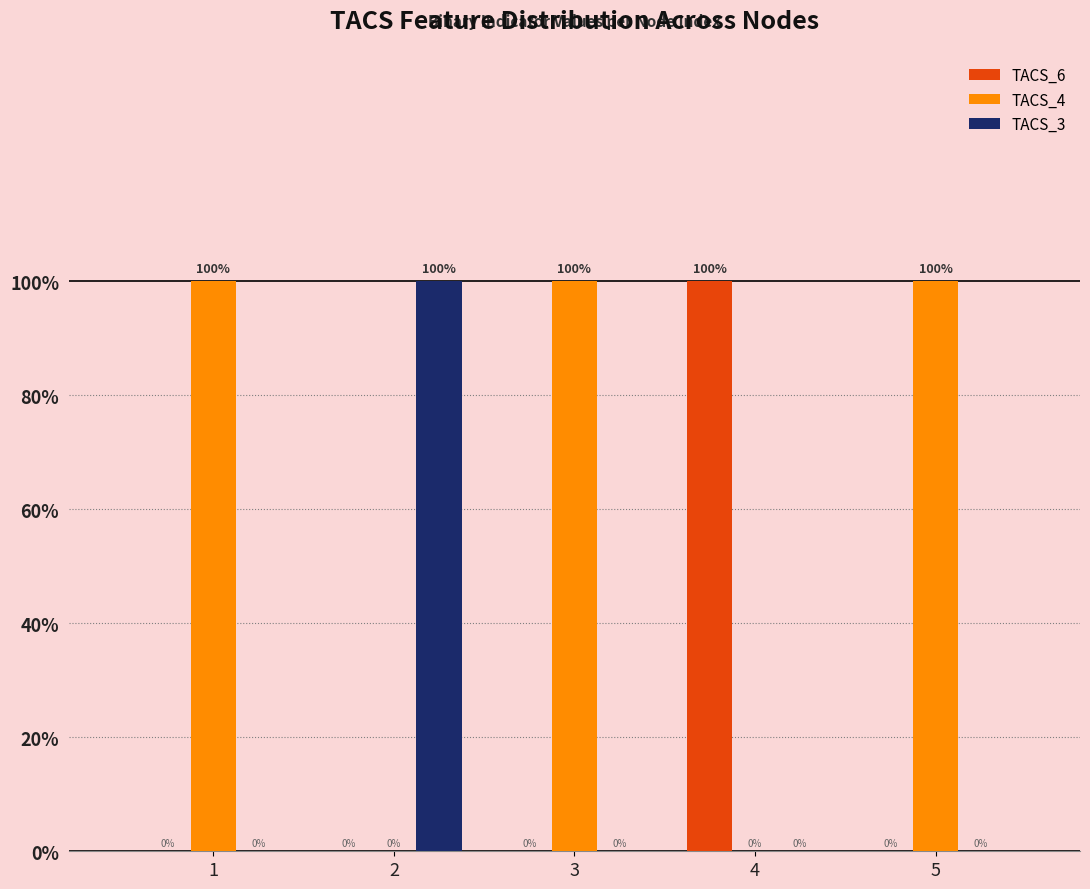

Are the bars horizontal?

No